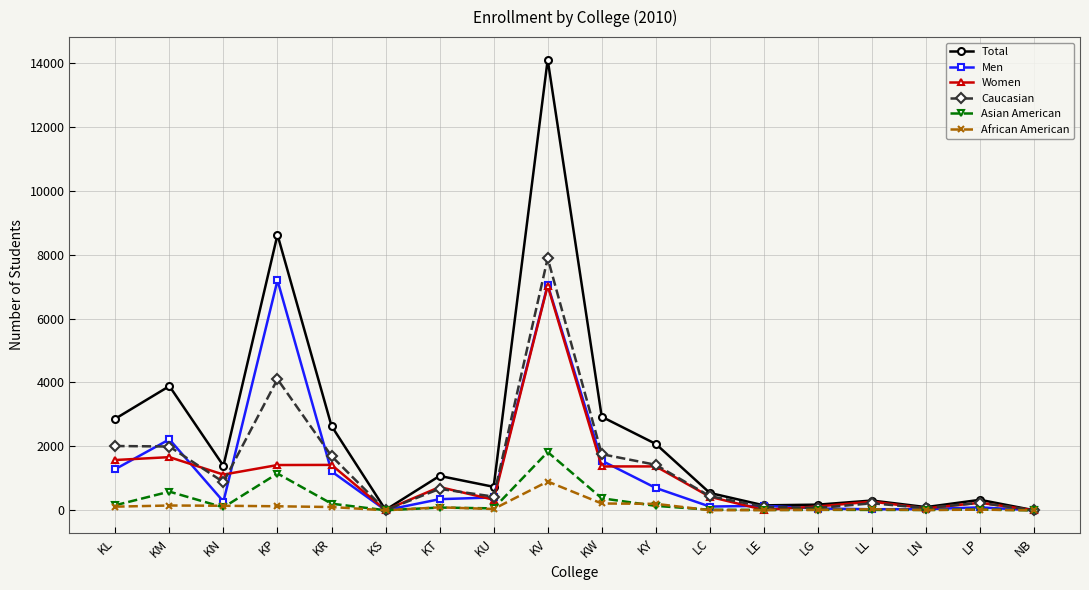

What is the label of the 7th point from the right?

LC